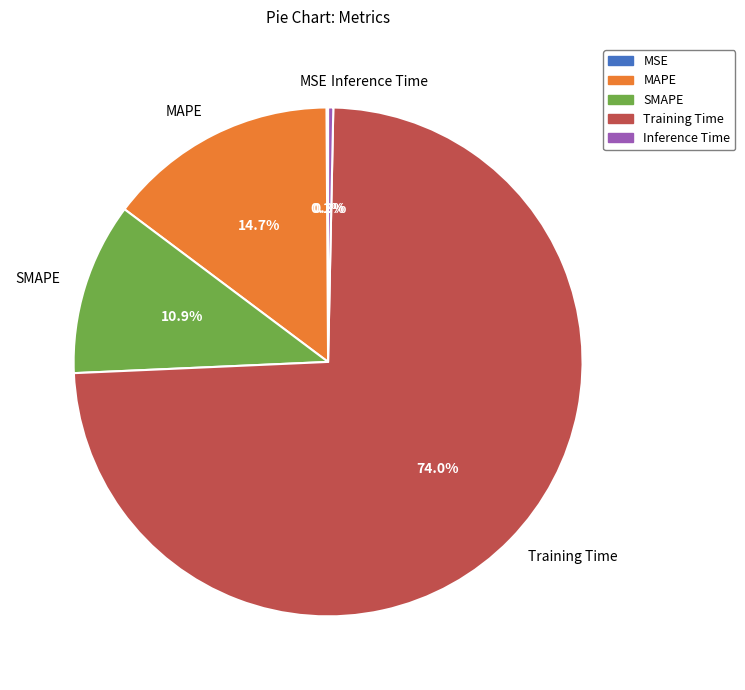

What is the largest slice in the pie chart?

Training Time